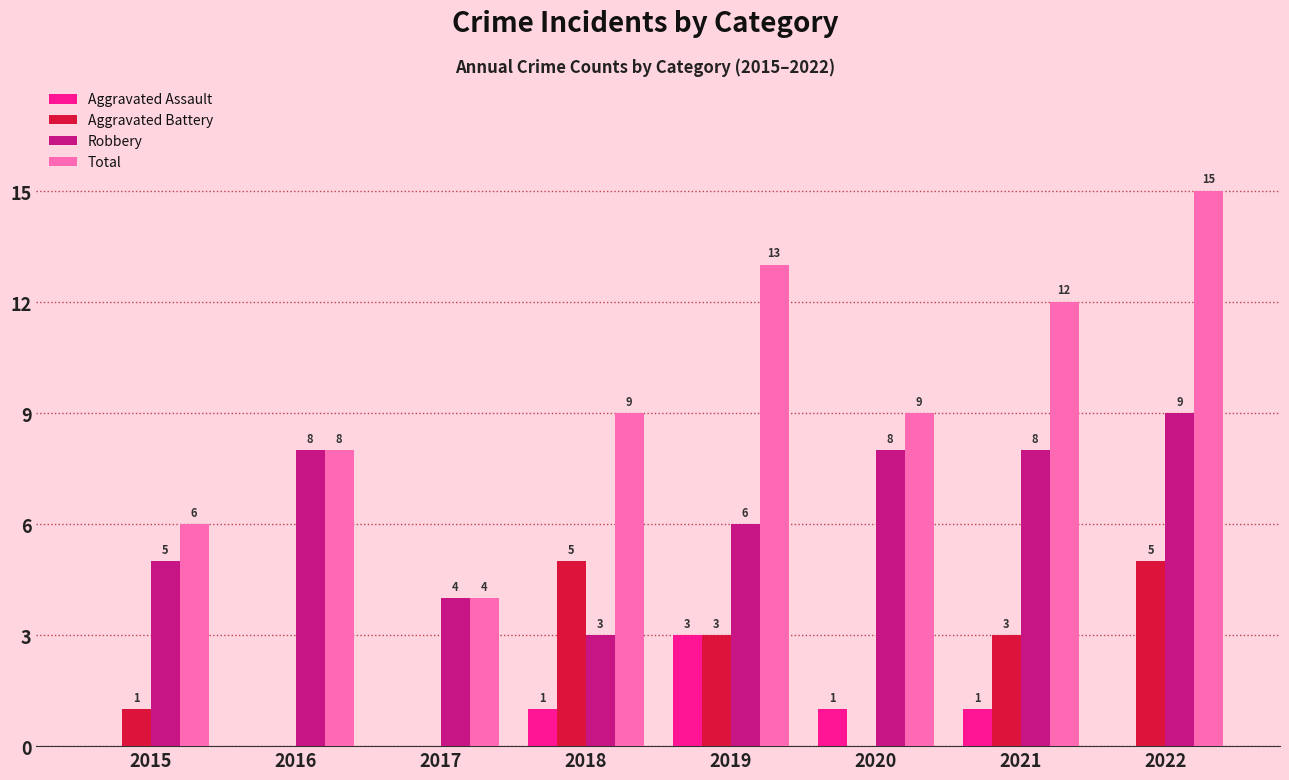

What is the average value of the Total series?

10